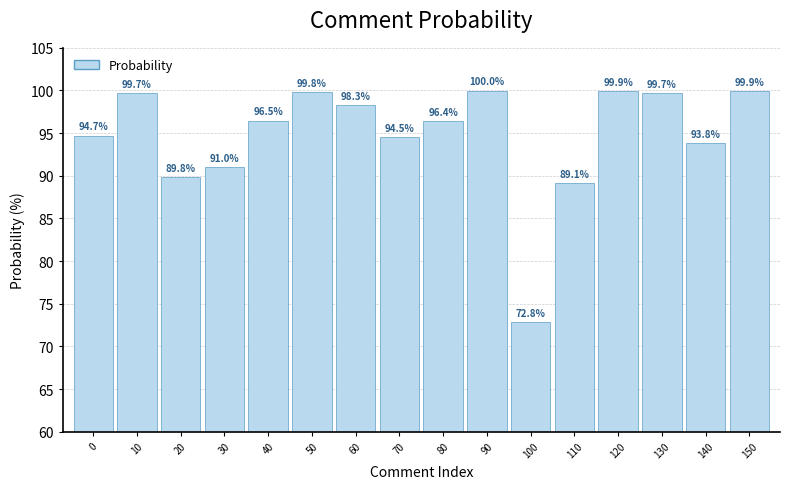

Which has a higher value, 140 or 130?

130